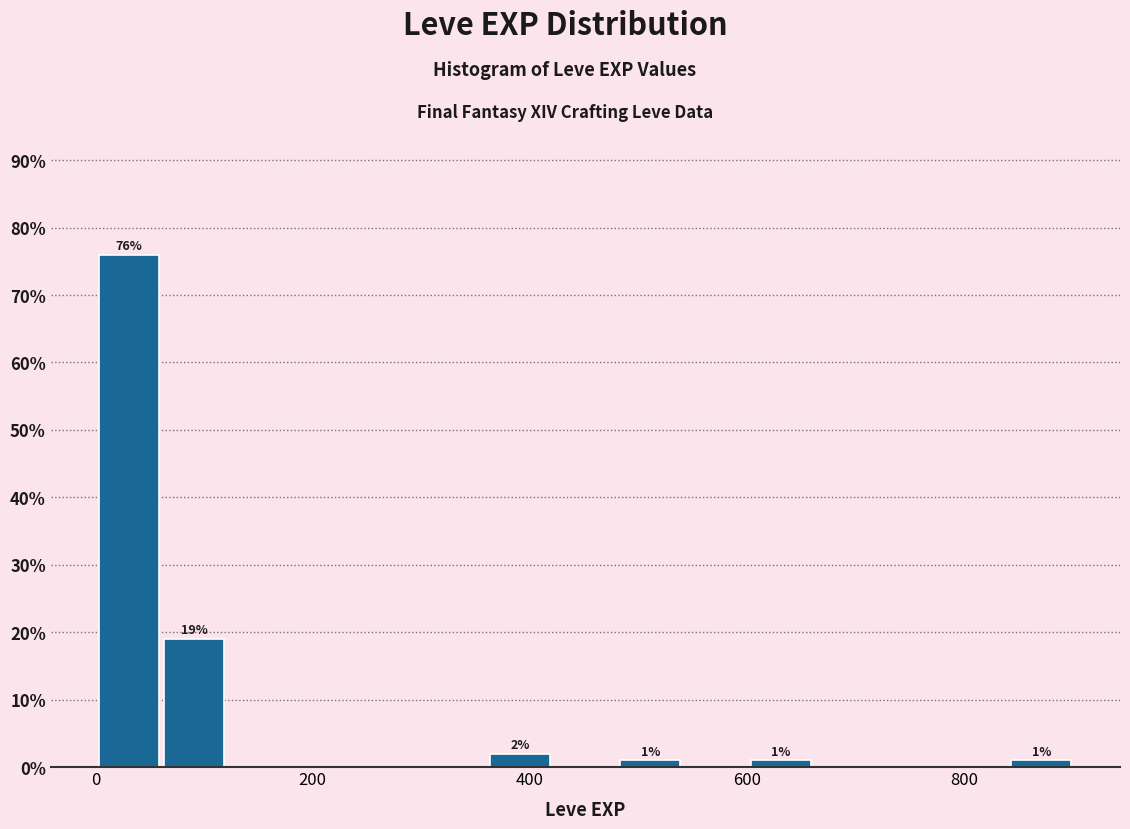

Read against the x-axis, roughly where is the centre of the tallest bar?

40